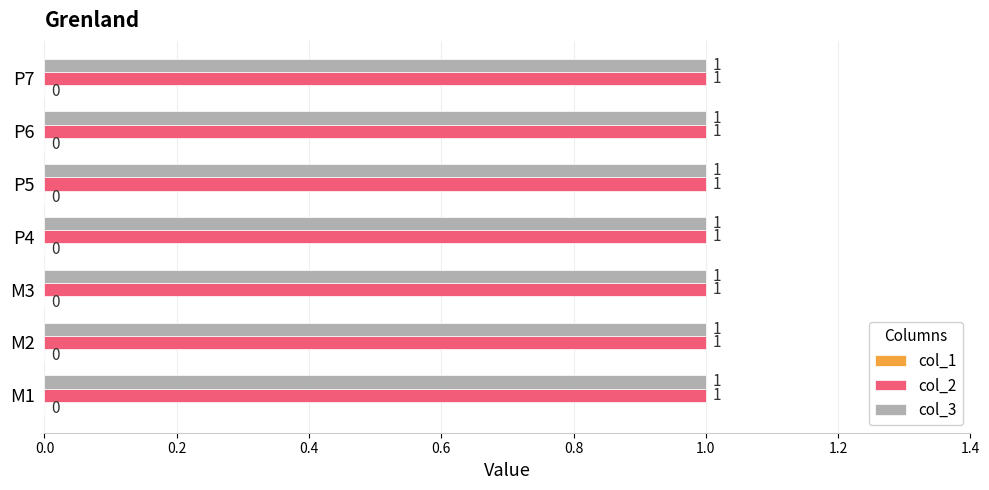

Does the chart contain any negative values?

No